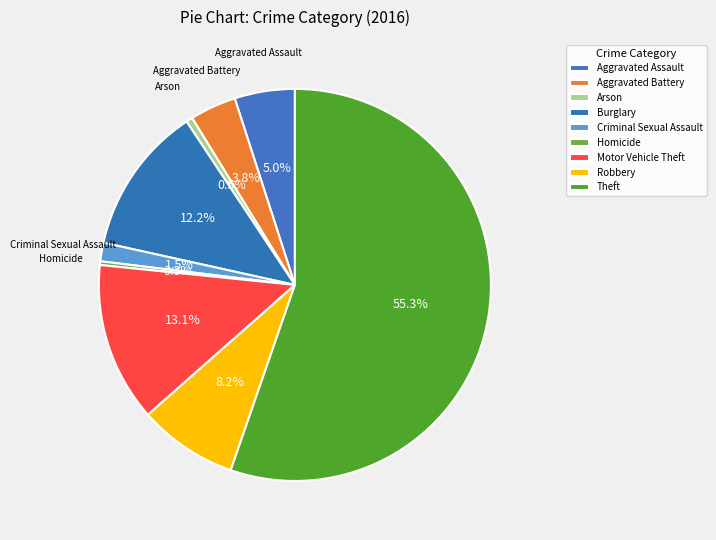

Count the number of slices in the pie.

9